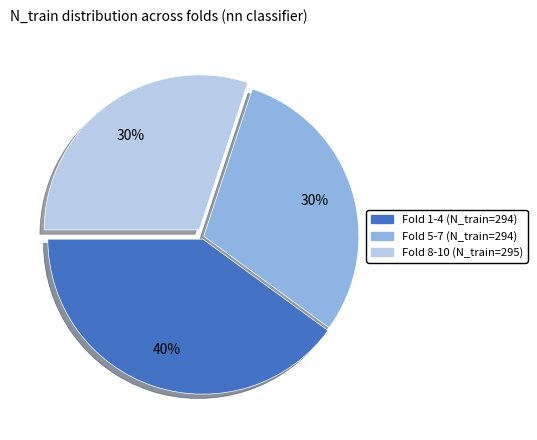

Is there any slice that represents more than half of the pie?

No